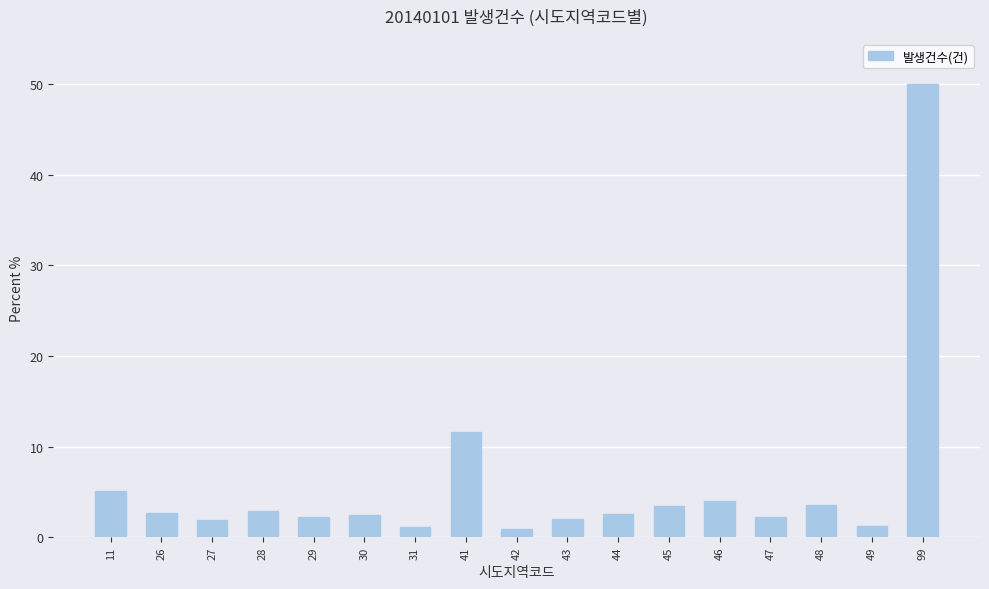

What is the value of the 16th bar from the left?

1.3